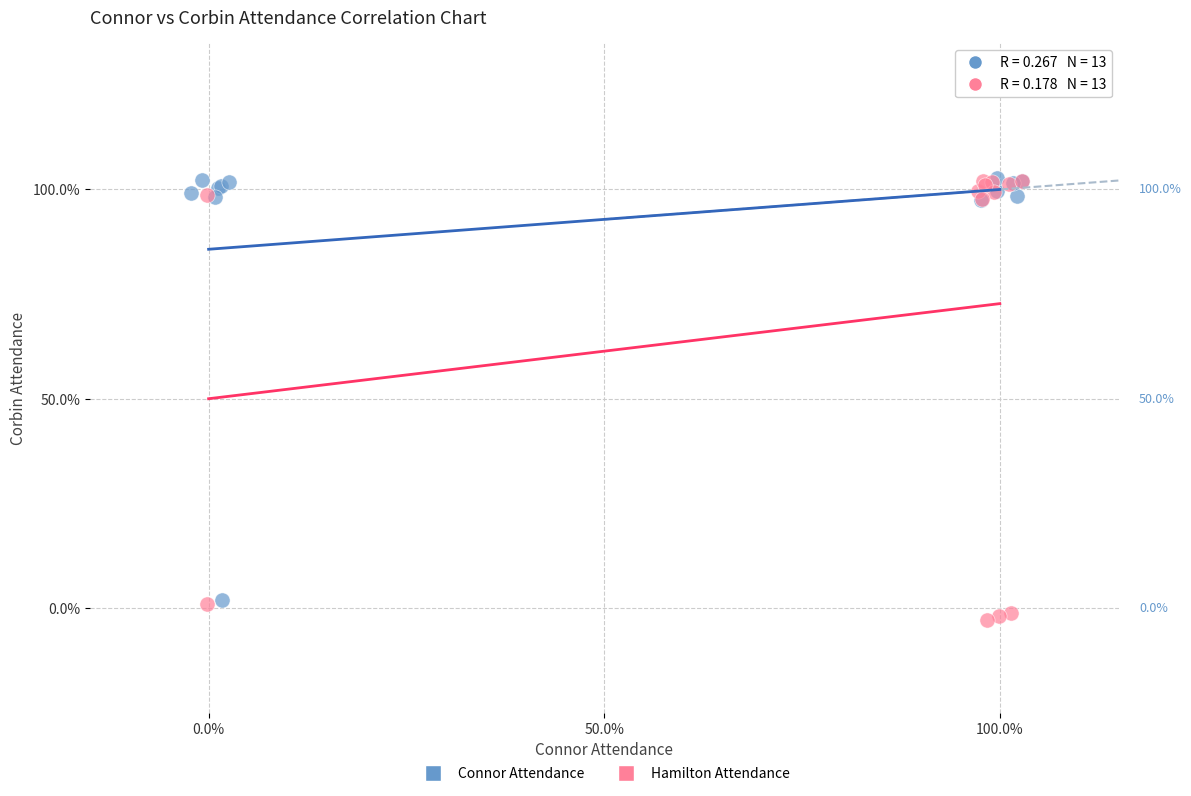

Which series has the largest Y range (max minus min)?

Hamilton Attendance